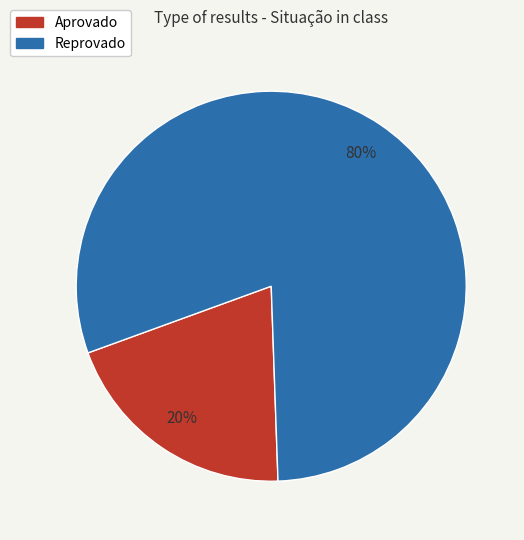

To the nearest percent, what is the difference between the Reprovado and Aprovado slice percentages?

60%